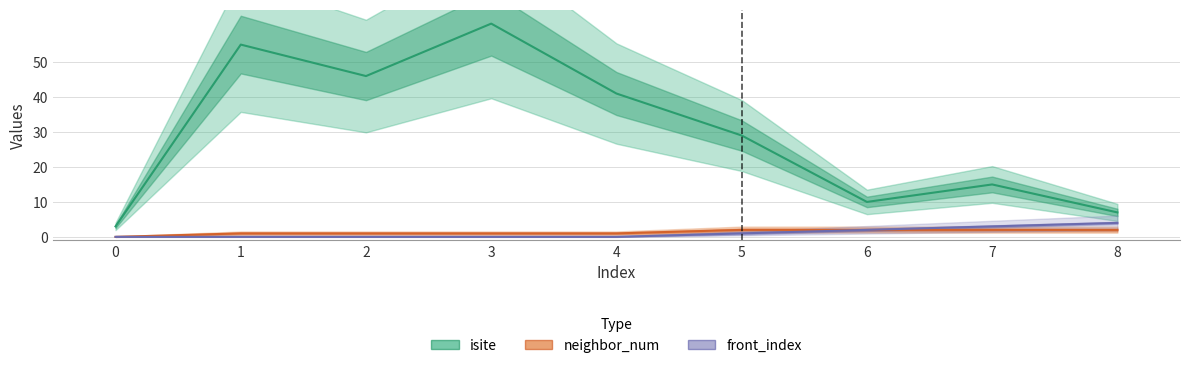

Rank the series by their maximum value, from highest to lowest.

isite, front_index, neighbor_num